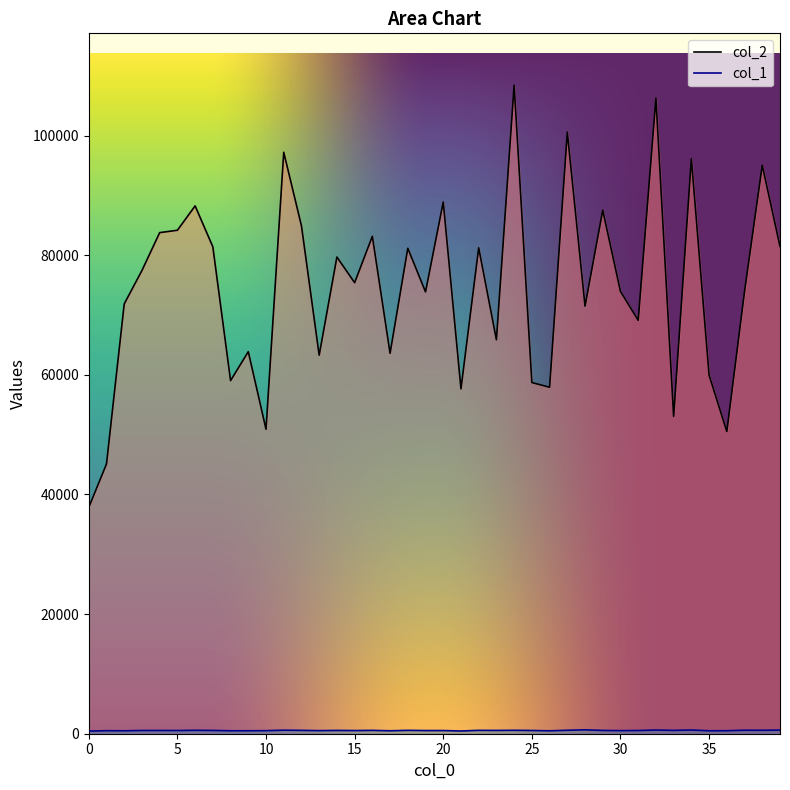

Reading right to left, list all the values displayed in this chart.

col_2: 81465	95029	73948	50516	59935	96133	53050	106242	69106	73934	87514	71477	100566	57916	58705	108410	65855	81224	57647	88873	73856	81150	63596	83150	75399	79682	63279	84906	97197	50905	63867	59027	81395	88235	84164	83768	77436	71852	45098	37832
col_1: 608	577	586	503	492	621	558	615	540	517	548	653	579	489	543	574	550	566	457	531	532	566	493	561	530	552	519	560	590	512	494	495	547	572	537	545	543	494	506	446